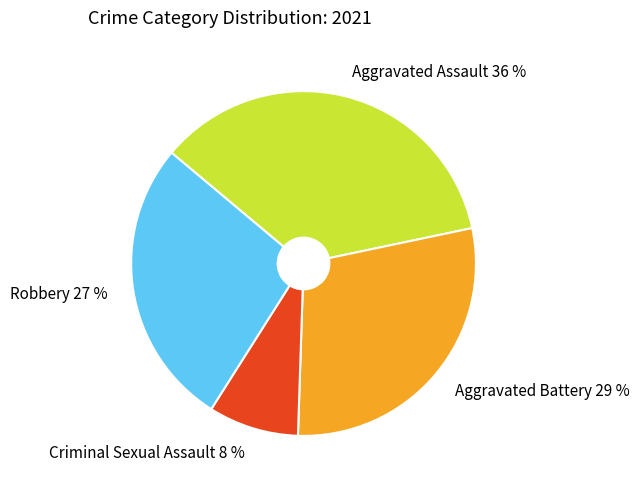

To the nearest percent, what is the average slice percentage?

25%